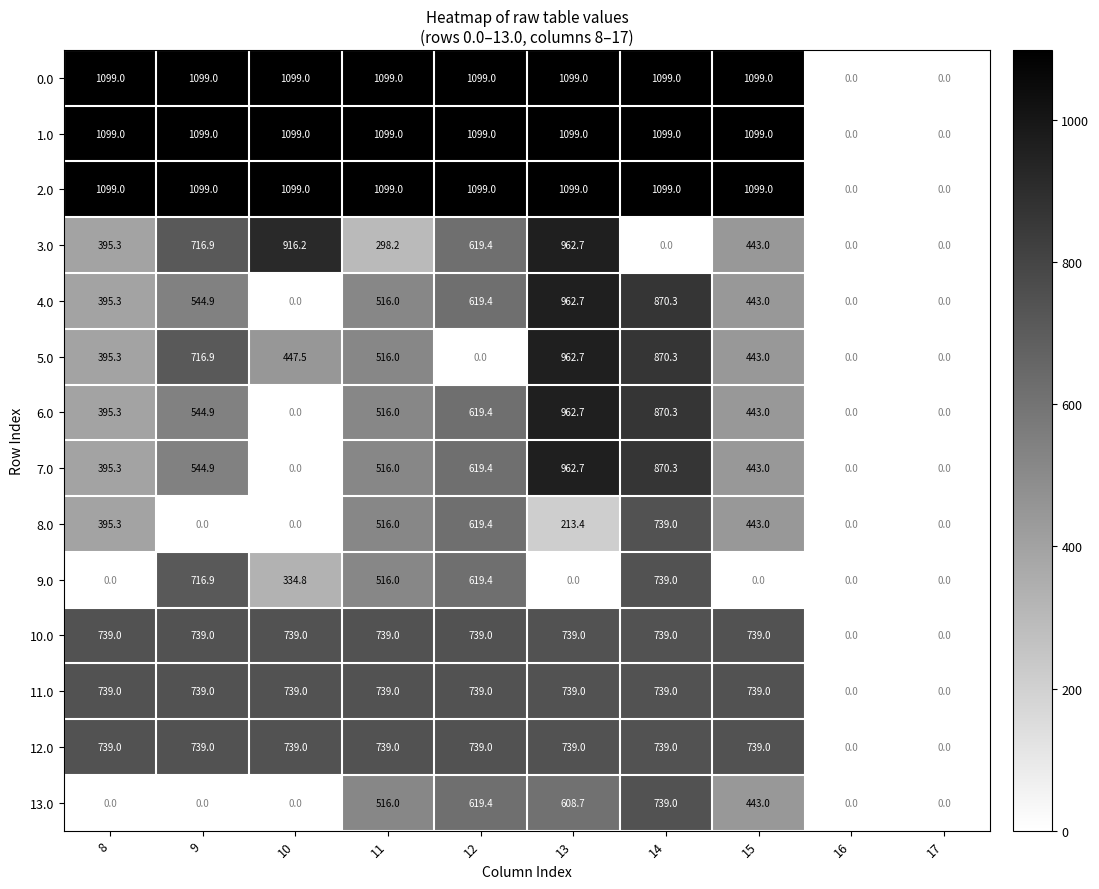

Which series changed the most between 9 and 13?

9.0